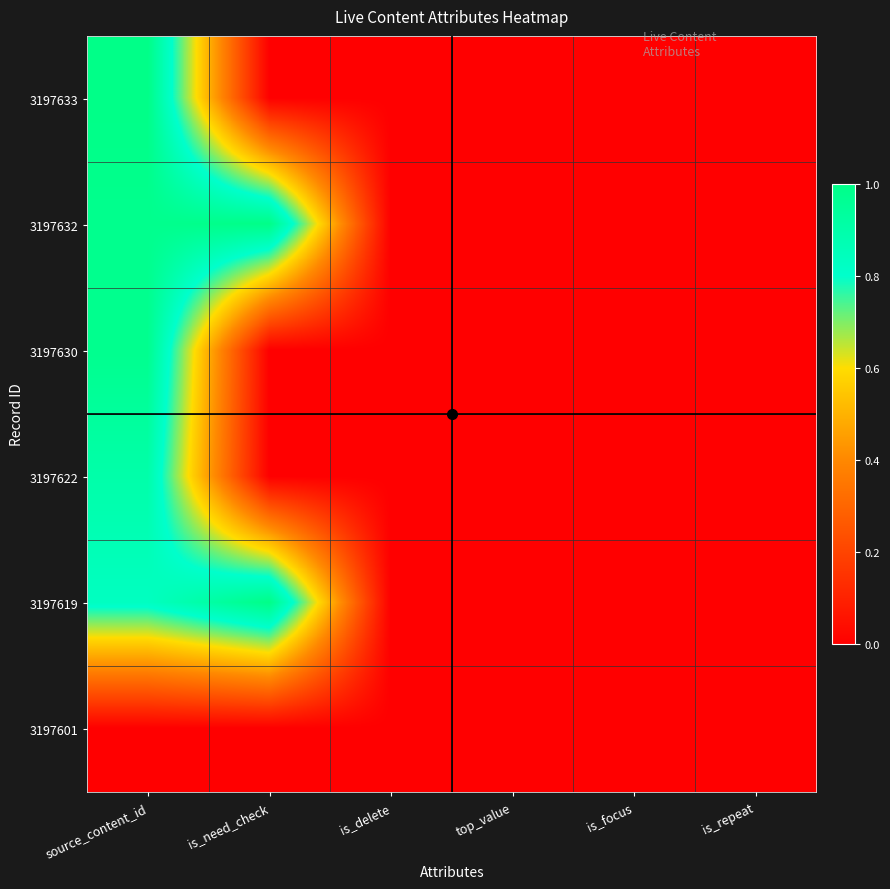

Reading right to left, extract all data points from this chart.

3197633: is_repeat=0.0	is_focus=0.0	top_value=0.0	is_delete=0.0	is_need_check=0.0	source_content_id=1.0
3197632: is_repeat=0.0	is_focus=0.0	top_value=0.0	is_delete=0.0	is_need_check=1.0	source_content_id=1.0
3197630: is_repeat=0.0	is_focus=0.0	top_value=0.0	is_delete=0.0	is_need_check=0.0	source_content_id=1.0
3197622: is_repeat=0.0	is_focus=0.0	top_value=0.0	is_delete=0.0	is_need_check=0.0	source_content_id=0.9
3197619: is_repeat=0.0	is_focus=0.0	top_value=0.0	is_delete=0.0	is_need_check=1.0	source_content_id=0.8
3197601: is_repeat=0.0	is_focus=0.0	top_value=0.0	is_delete=0.0	is_need_check=0.0	source_content_id=0.0